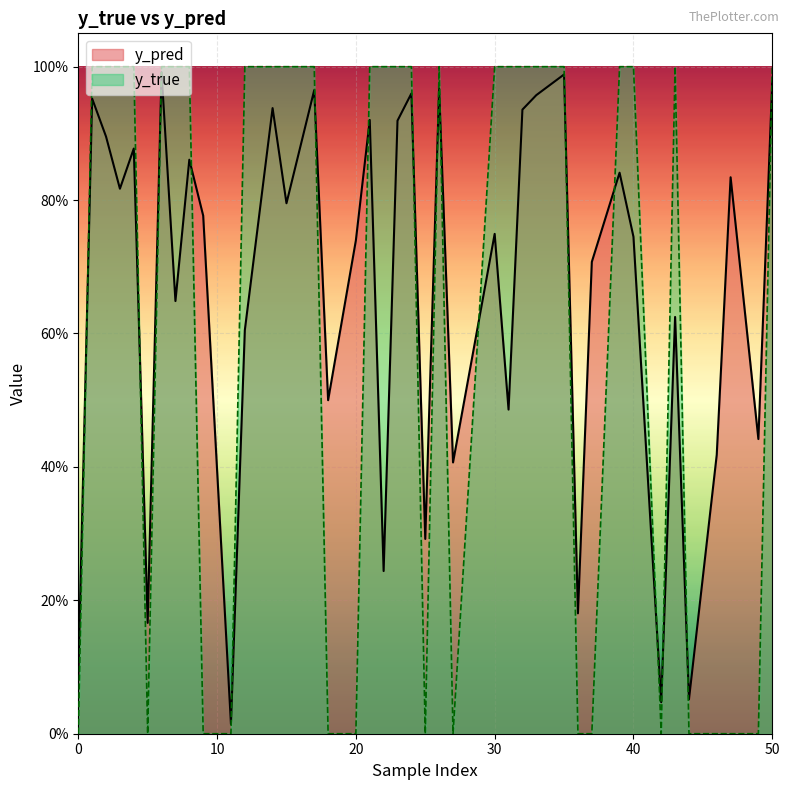

Which series has the widest spread of values?

y_true